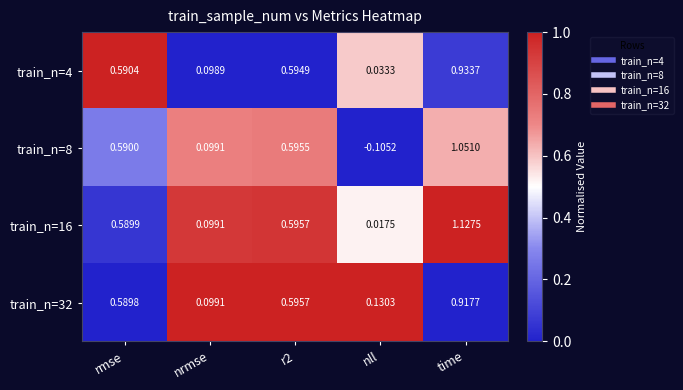

At which category does the chart reach its peak across all series?

time